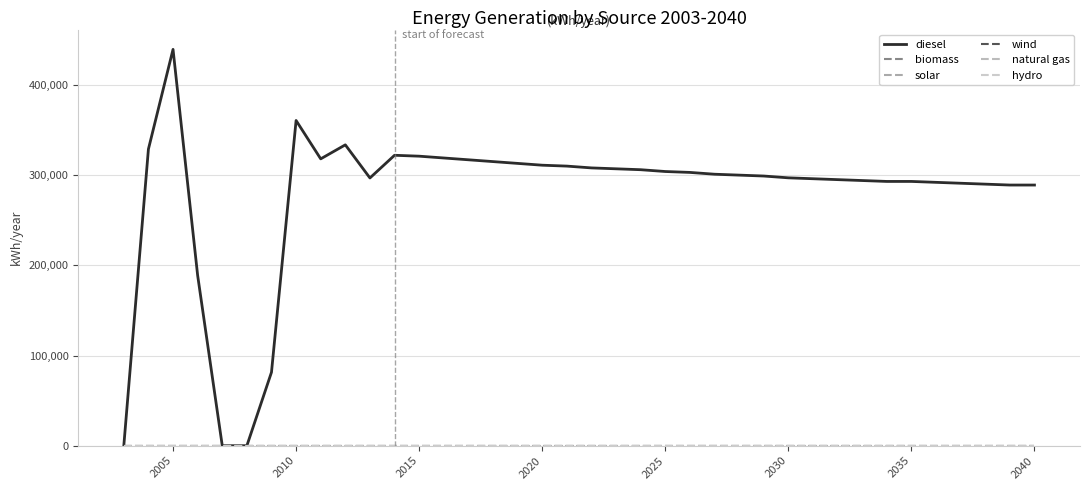

Does the chart display data point markers on the line(s)?

No